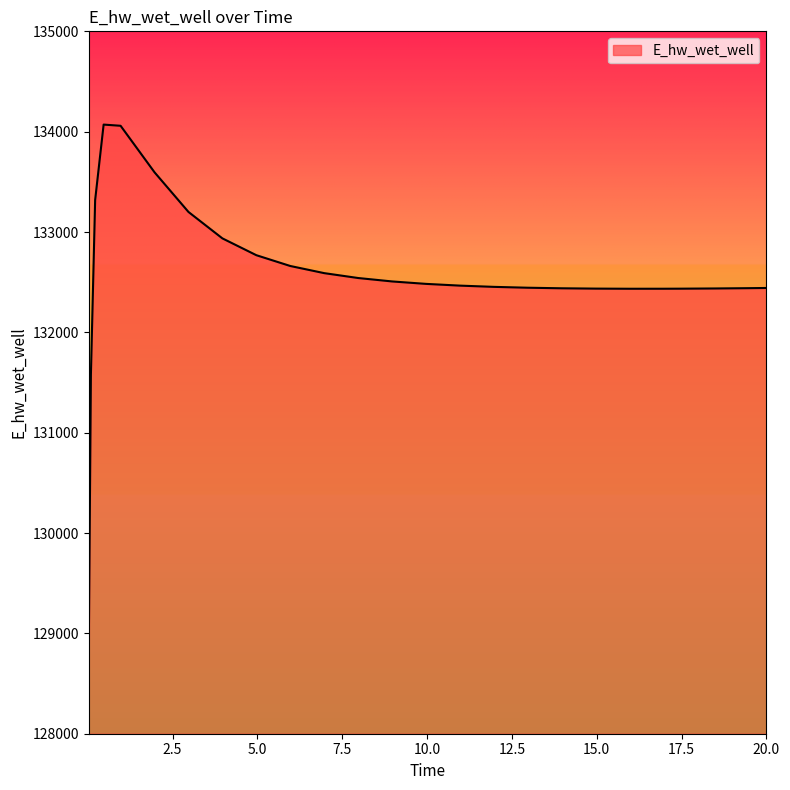

What is the minimum value shown in the chart?

128863.0